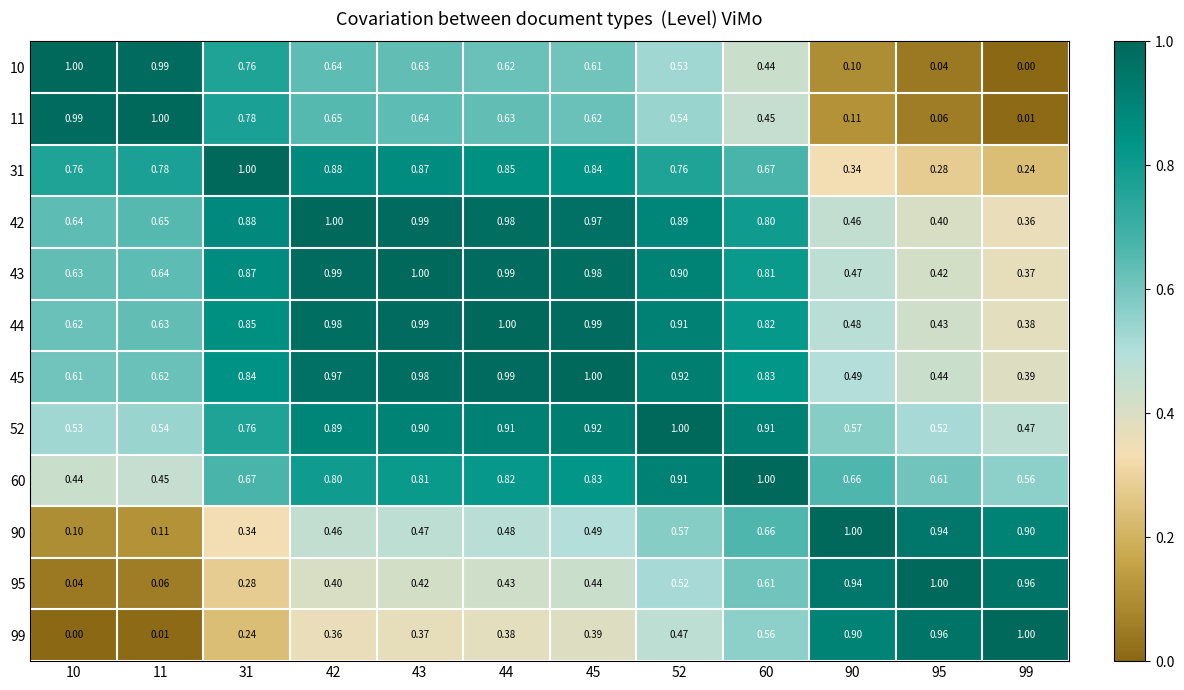

Reading left to right, extract all data points from this chart.

10: 10=1.0	11=1.0	31=0.8	42=0.6	43=0.6	44=0.6	45=0.6	52=0.5	60=0.4	90=0.1	95=0.0	99=0.0
11: 10=1.0	11=1.0	31=0.8	42=0.7	43=0.6	44=0.6	45=0.6	52=0.5	60=0.5	90=0.1	95=0.1	99=0.0
31: 10=0.8	11=0.8	31=1.0	42=0.9	43=0.9	44=0.8	45=0.8	52=0.8	60=0.7	90=0.3	95=0.3	99=0.2
42: 10=0.6	11=0.7	31=0.9	42=1.0	43=1.0	44=1.0	45=1.0	52=0.9	60=0.8	90=0.5	95=0.4	99=0.4
43: 10=0.6	11=0.6	31=0.9	42=1.0	43=1.0	44=1.0	45=1.0	52=0.9	60=0.8	90=0.5	95=0.4	99=0.4
44: 10=0.6	11=0.6	31=0.8	42=1.0	43=1.0	44=1.0	45=1.0	52=0.9	60=0.8	90=0.5	95=0.4	99=0.4
45: 10=0.6	11=0.6	31=0.8	42=1.0	43=1.0	44=1.0	45=1.0	52=0.9	60=0.8	90=0.5	95=0.4	99=0.4
52: 10=0.5	11=0.5	31=0.8	42=0.9	43=0.9	44=0.9	45=0.9	52=1.0	60=0.9	90=0.6	95=0.5	99=0.5
60: 10=0.4	11=0.5	31=0.7	42=0.8	43=0.8	44=0.8	45=0.8	52=0.9	60=1.0	90=0.7	95=0.6	99=0.6
90: 10=0.1	11=0.1	31=0.3	42=0.5	43=0.5	44=0.5	45=0.5	52=0.6	60=0.7	90=1.0	95=0.9	99=0.9
95: 10=0.0	11=0.1	31=0.3	42=0.4	43=0.4	44=0.4	45=0.4	52=0.5	60=0.6	90=0.9	95=1.0	99=1.0
99: 10=0.0	11=0.0	31=0.2	42=0.4	43=0.4	44=0.4	45=0.4	52=0.5	60=0.6	90=0.9	95=1.0	99=1.0